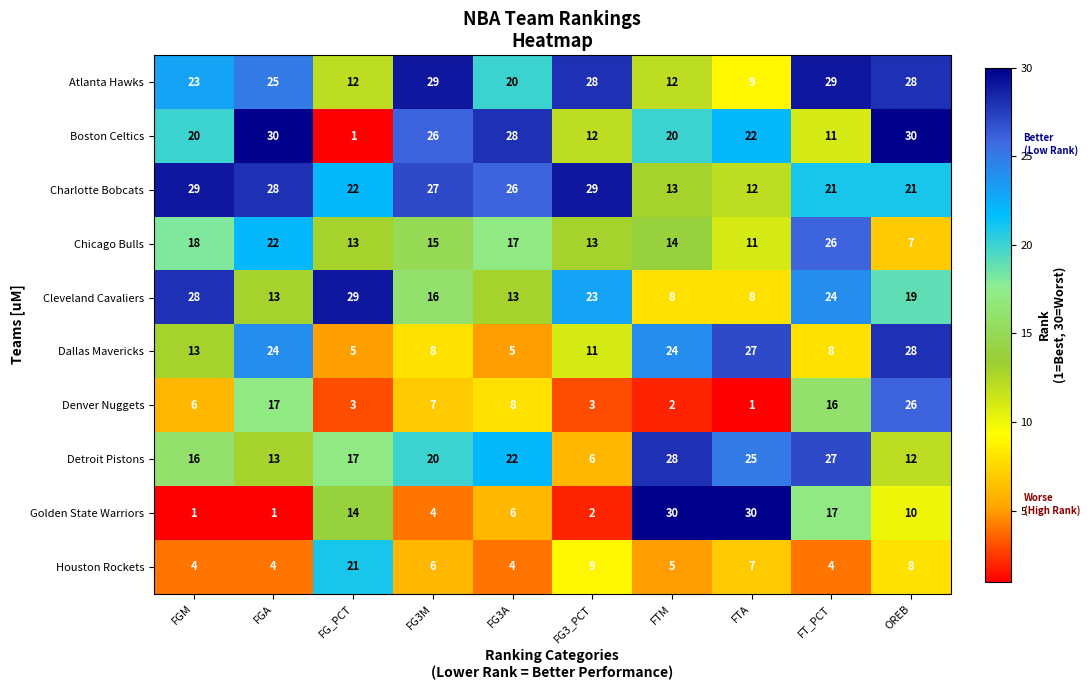

The Houston Rockets series shows 4 at FG3A. True or false?

True